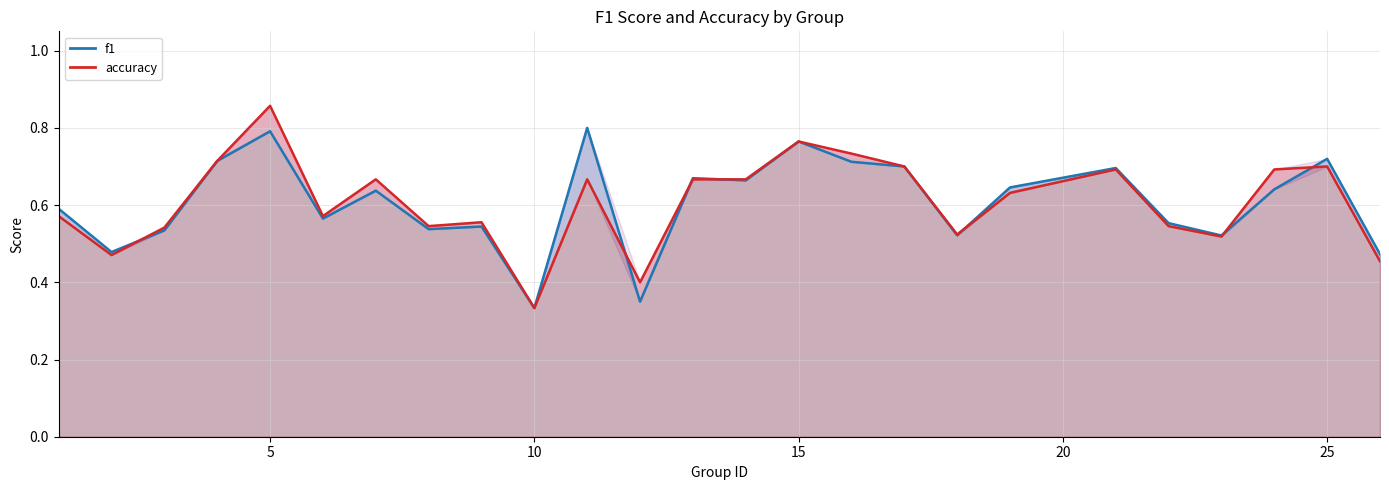

What is the average value of the f1 series?

0.6